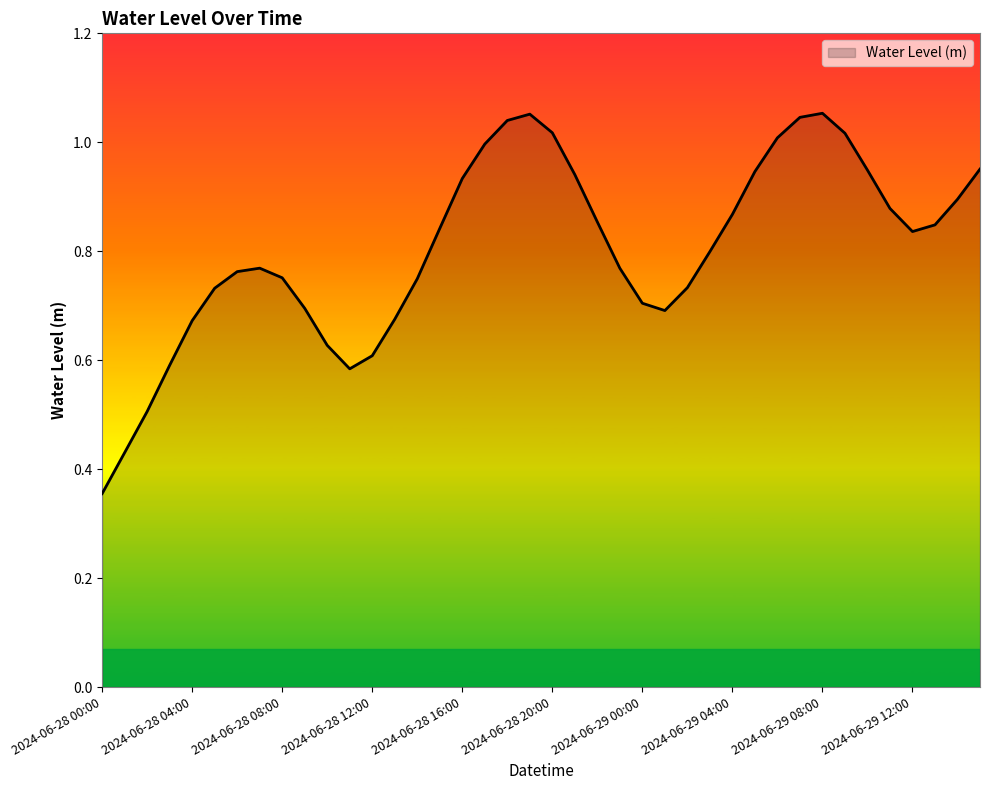

How many lines are shown in the chart?

1